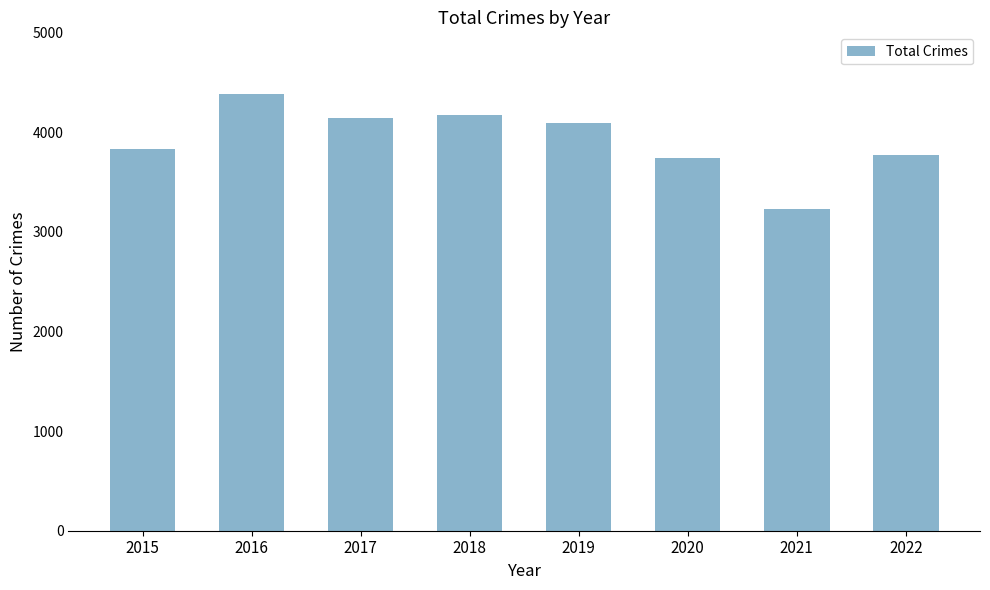

What is the sum of the values at 2015 and 2018?

7999